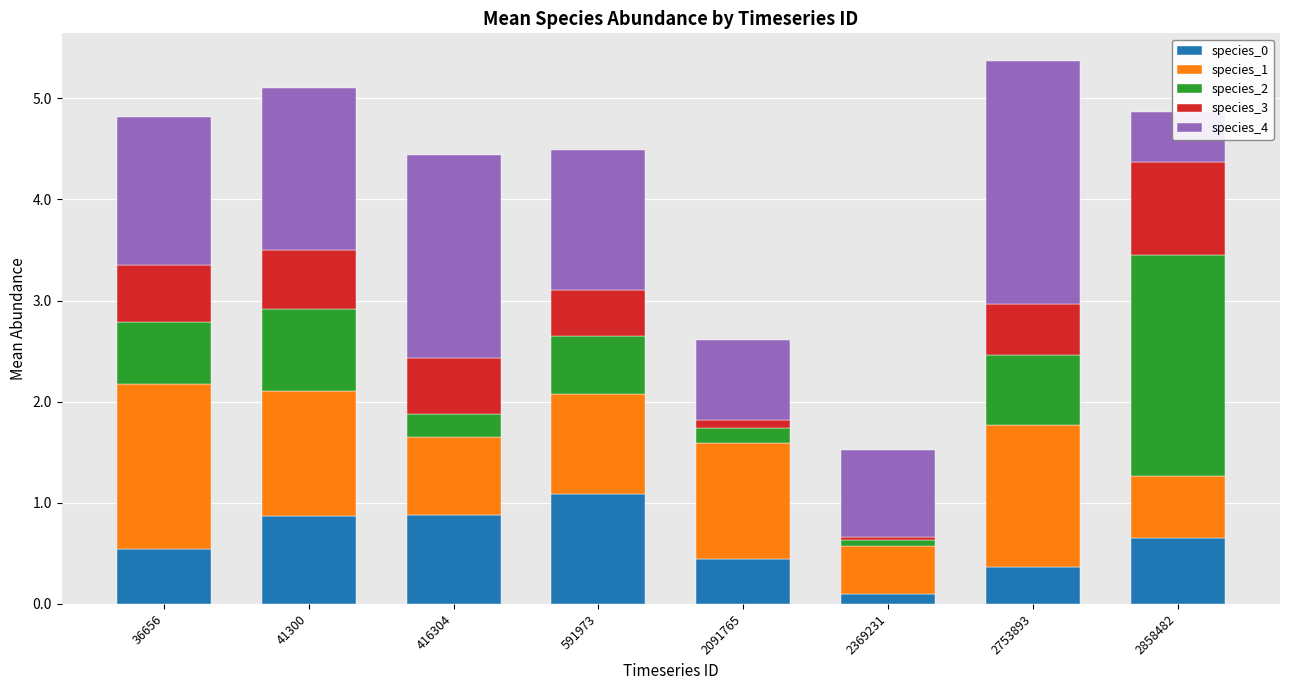

Read the species_1 value at 36656.

1.6